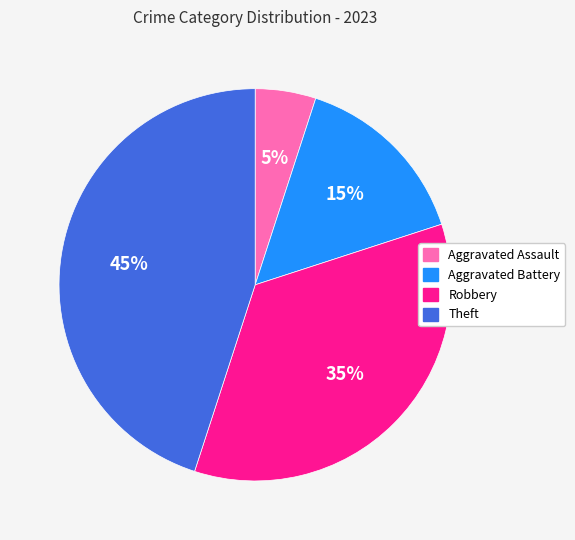

How many segments does this pie chart have?

4